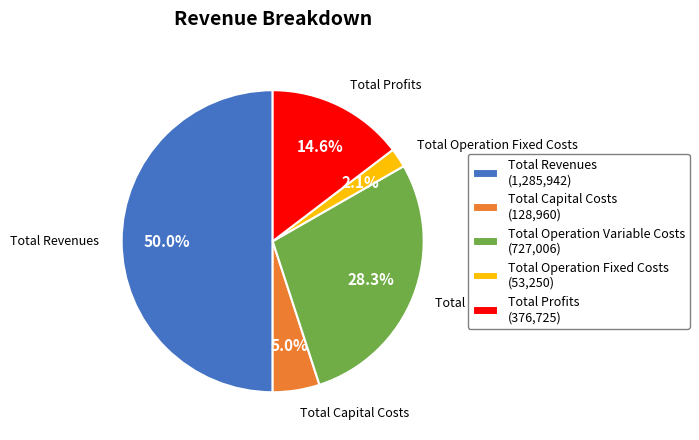

To the nearest percent, what is the difference between the largest and smallest slice percentages?

48%